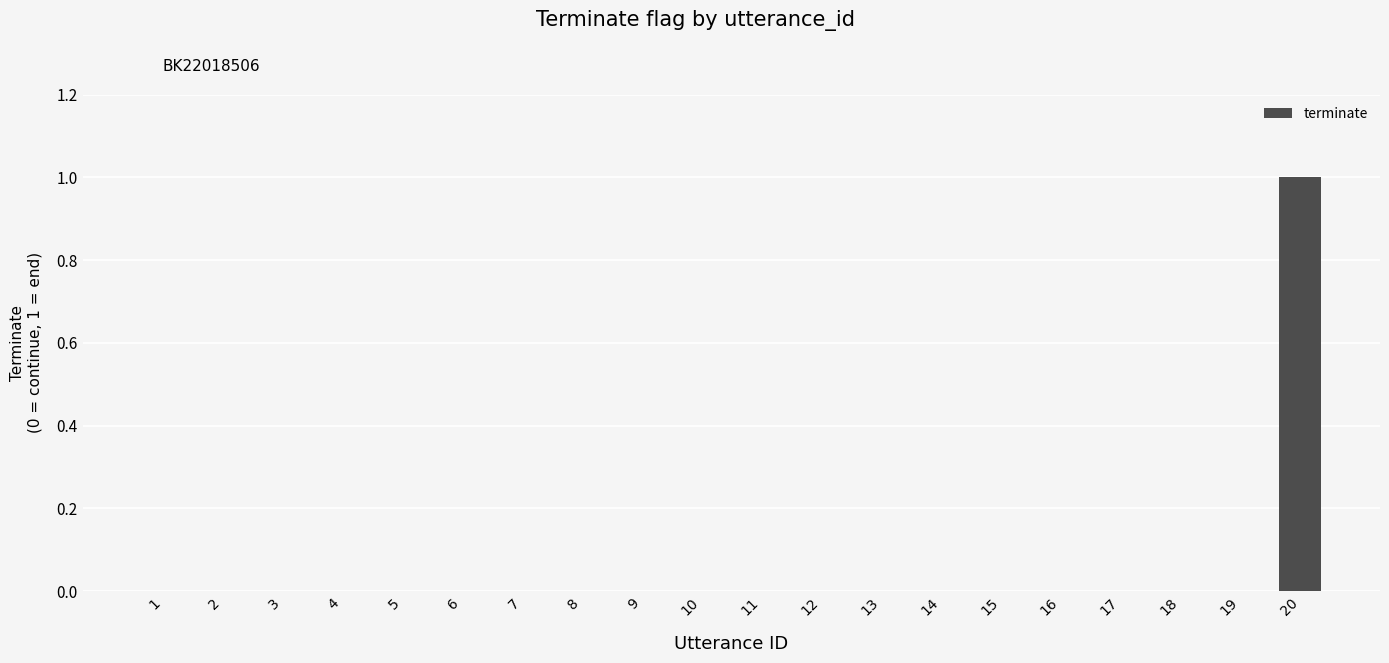

Are the bars horizontal?

No